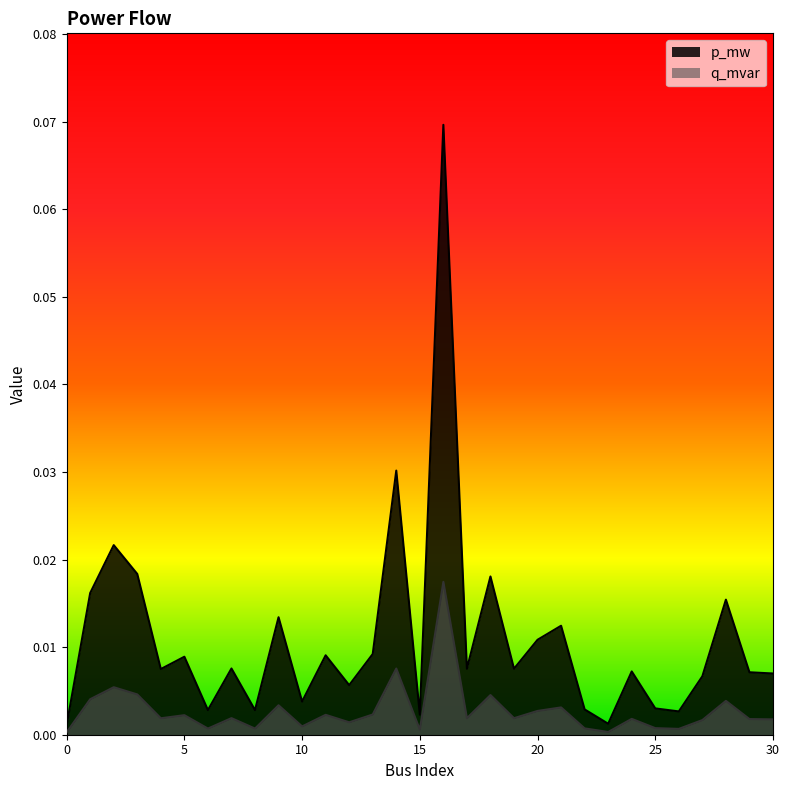

True or false: p_mw and q_mvar cross at least once.

False